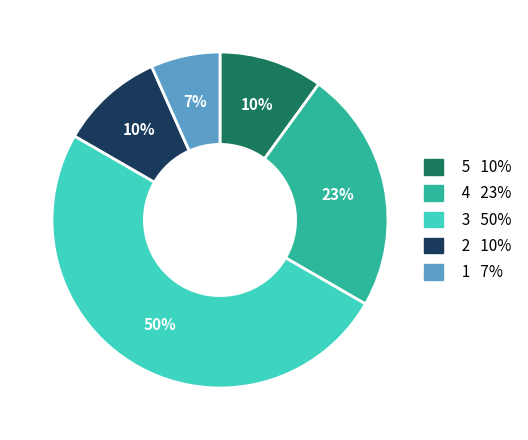

To the nearest percent, what is the difference between the largest and smallest slice percentages?

43%